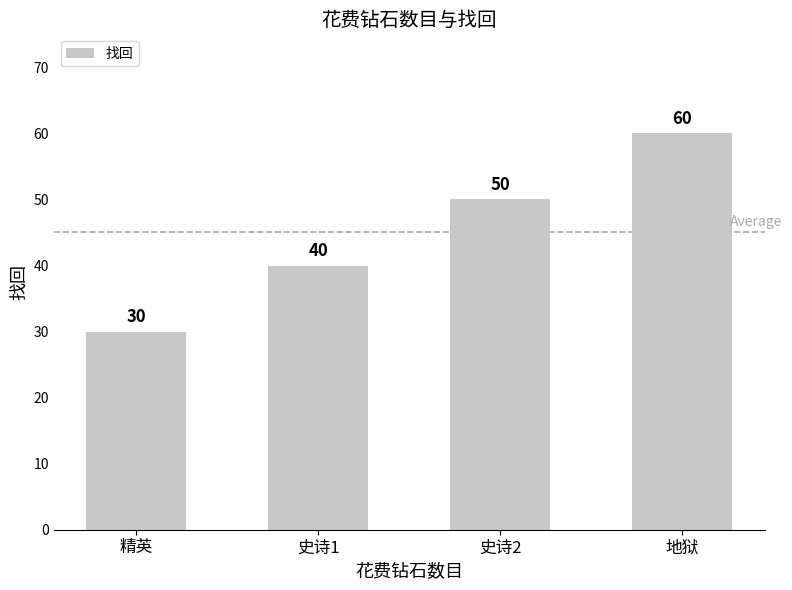

What is the label of the 2nd bar from the left?

史诗1